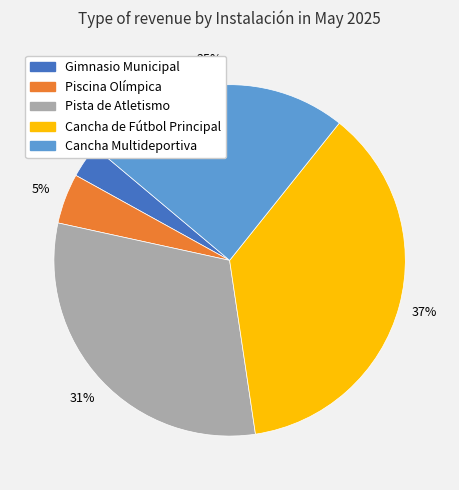

Is the sum of Cancha de Fútbol Principal and Cancha Multideportiva greater than half?

Yes